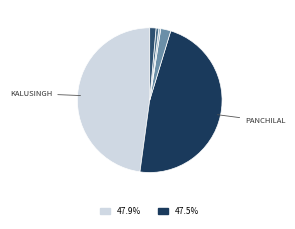

How many slices are in this pie chart?

6